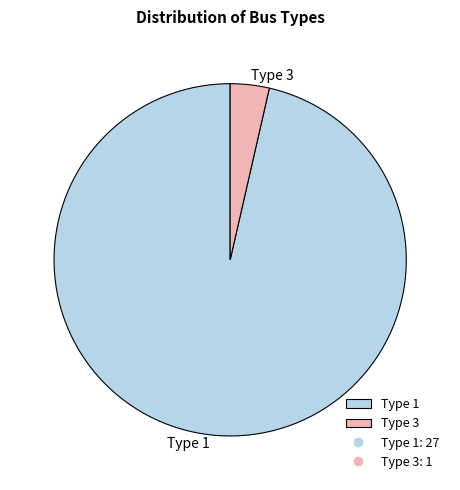

Is there any slice that represents more than half of the pie?

Yes